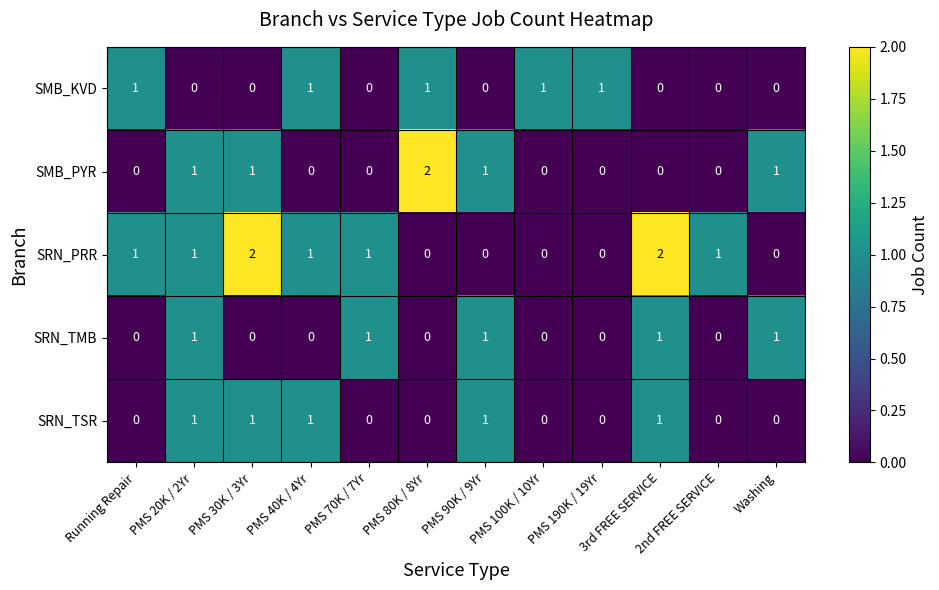

What is the total value across all series at PMS 80K / 8Yr?

3